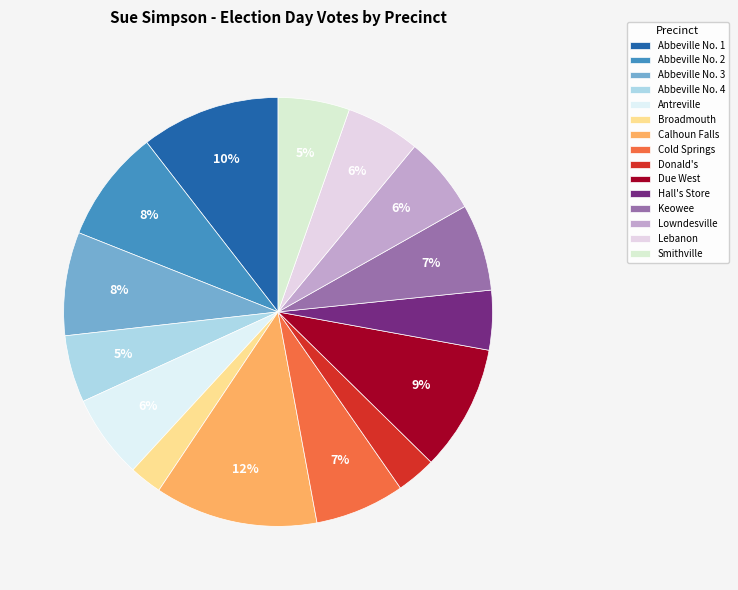

What portion of the pie excludes Hall's Store?

95.5%